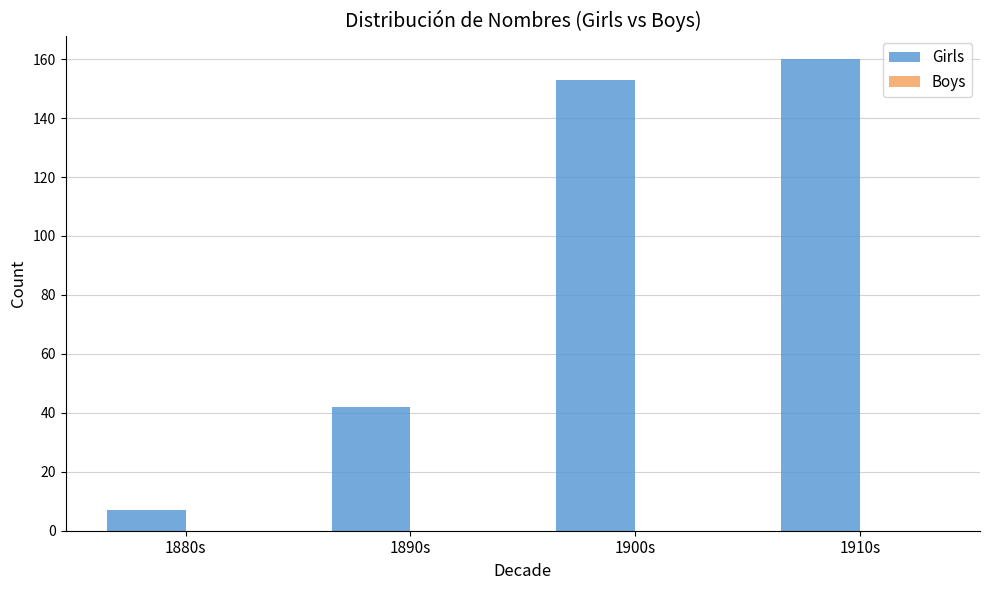

At which category does the chart reach its minimum across all series?

1880s